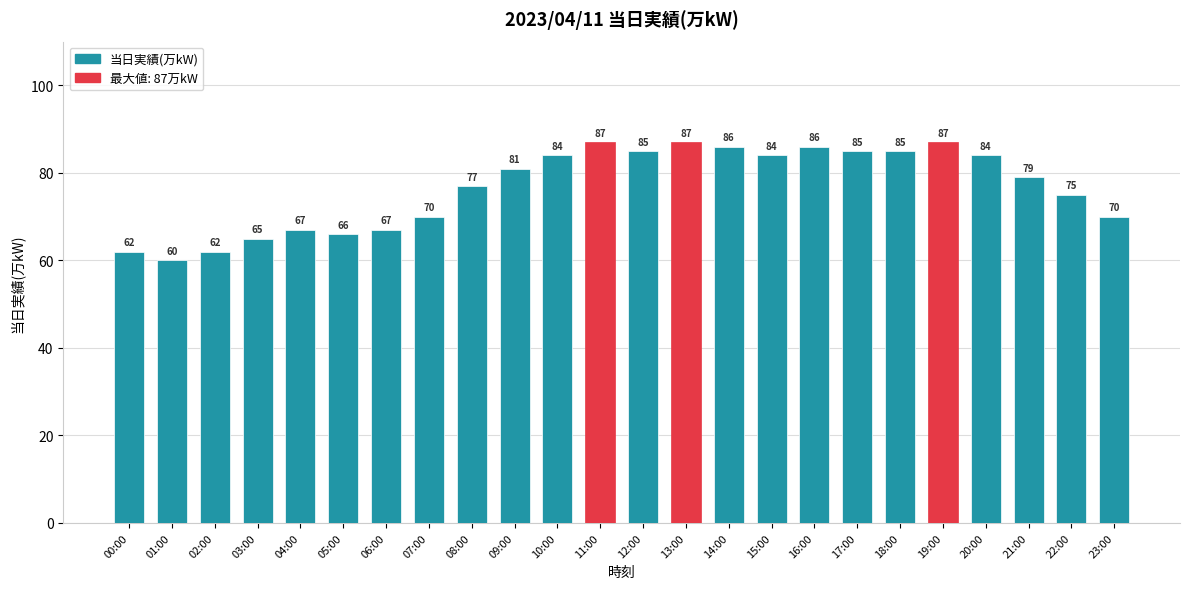

What is the difference between the values at 18:00 and 16:00?

1